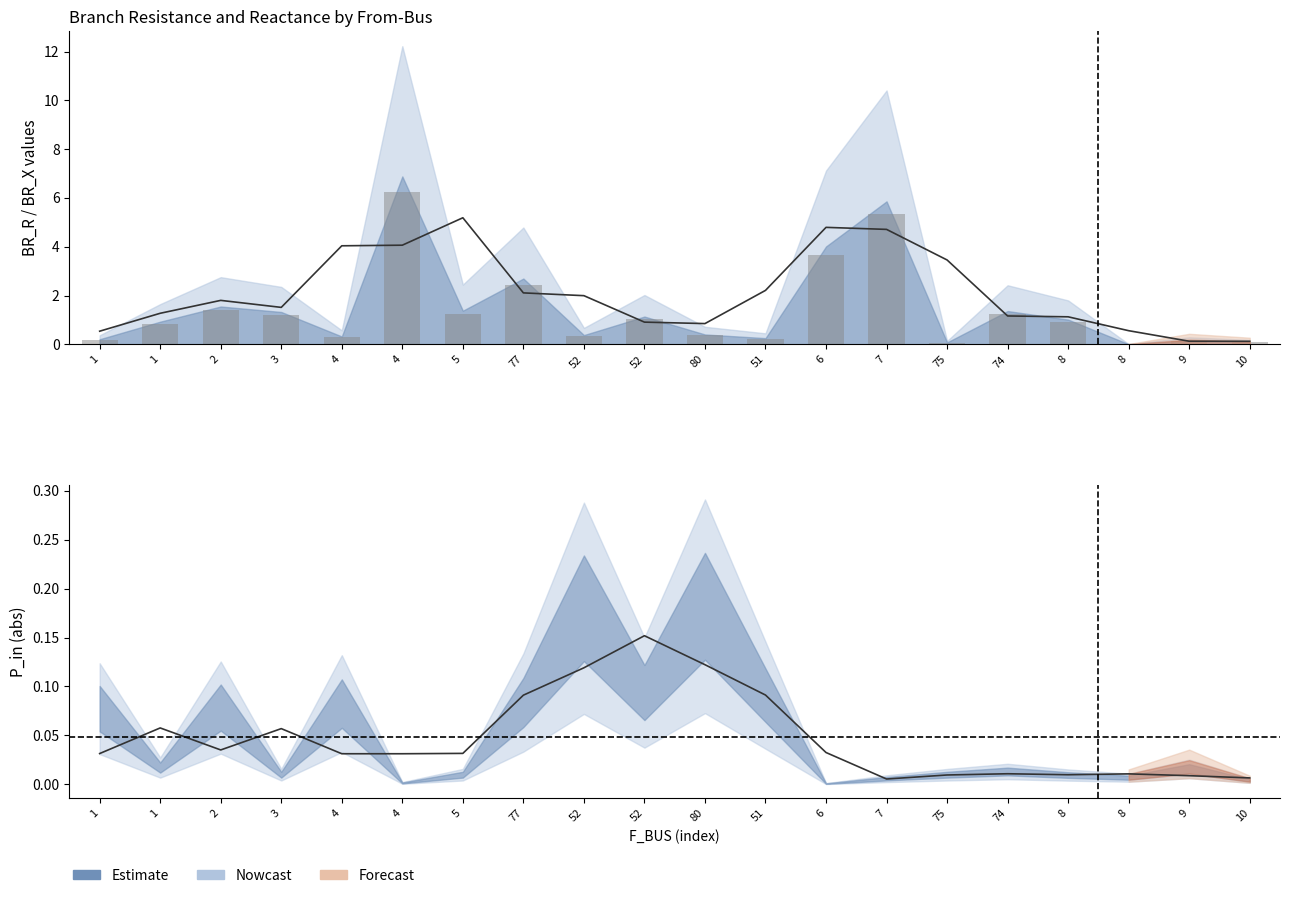

Which has a higher value, 52 or 8?

52